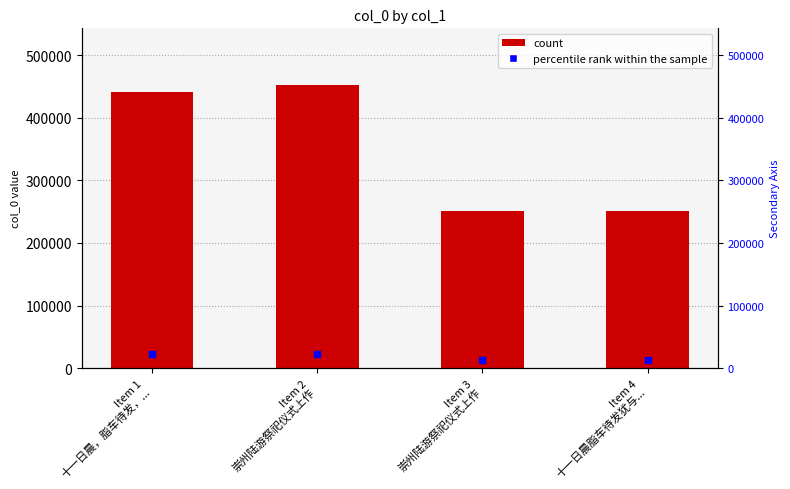

What is the change in value from Item 1
十一日晨，脂车待发，... to Item 3
崇州陆游祭祀仪式上作?

-190078